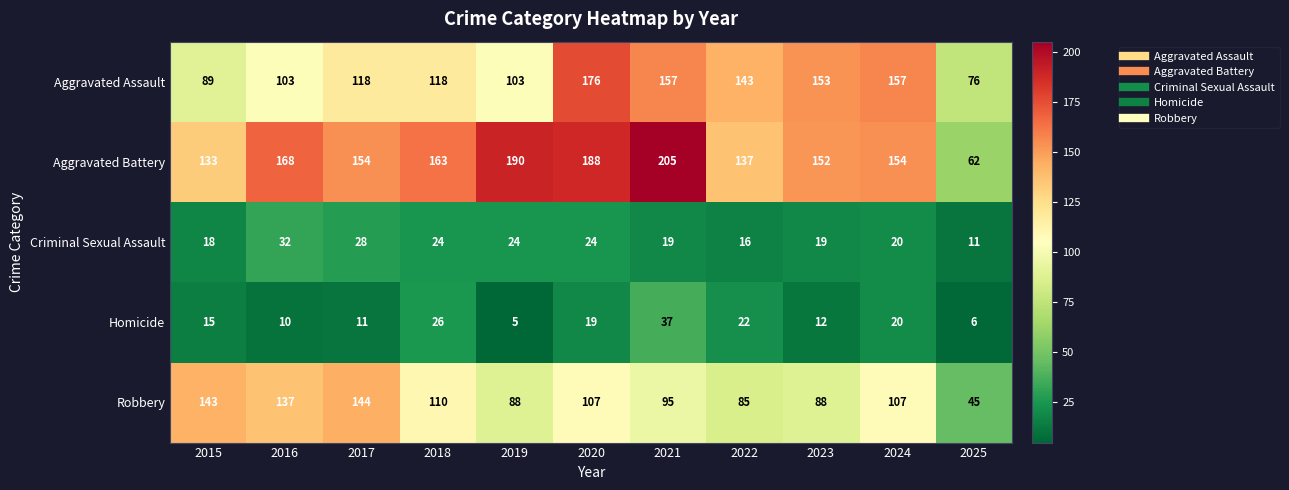

At which category is the sum across all series the highest?

2020